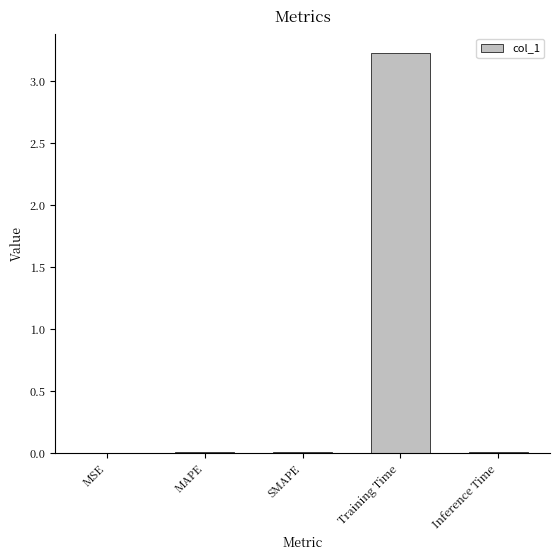

True or false: the data shows 0.0 at Inference Time.

True